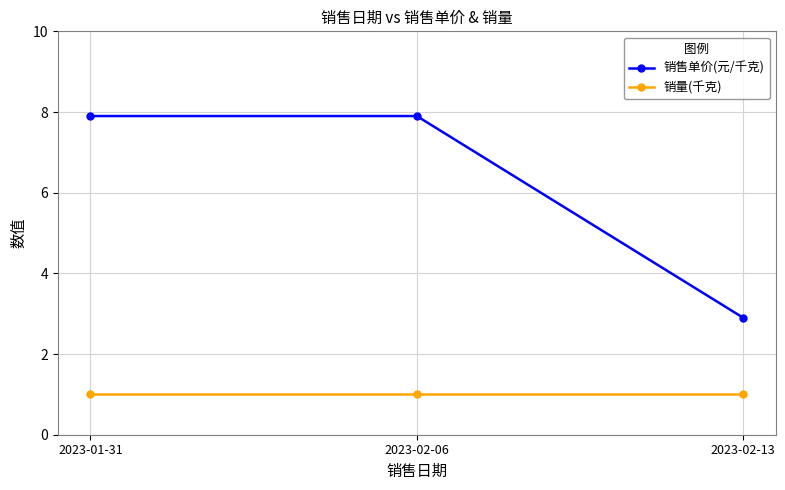

Does the chart have visible grid lines?

Yes